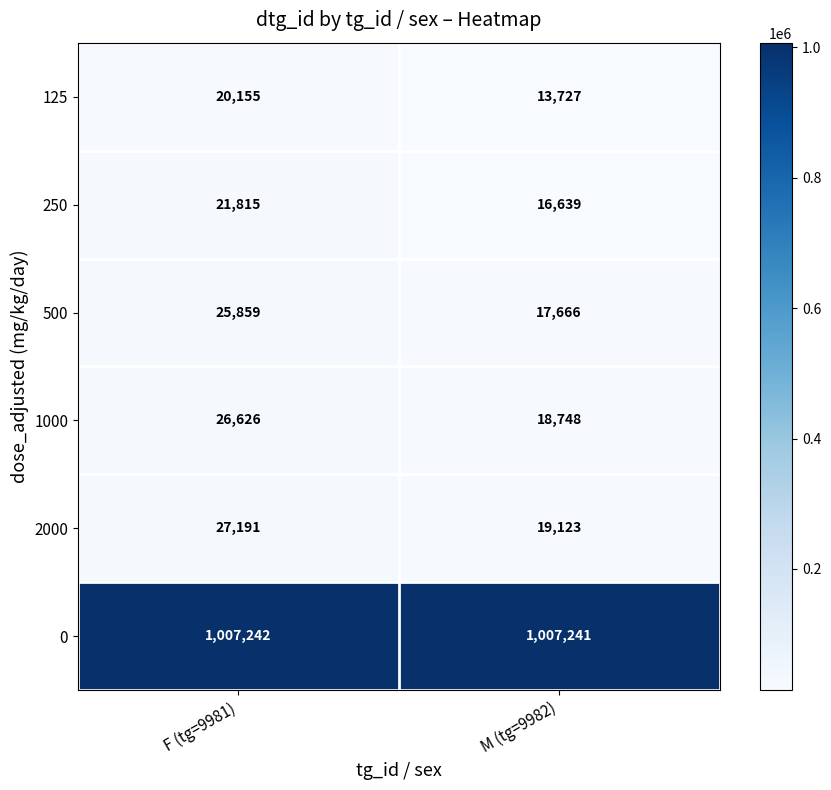

Reading left to right, transcribe all the data shown in this chart.

125: 20155	13727
250: 21815	16639
500: 25859	17666
1000: 26626	18748
2000: 27191	19123
0: 1007242	1007241